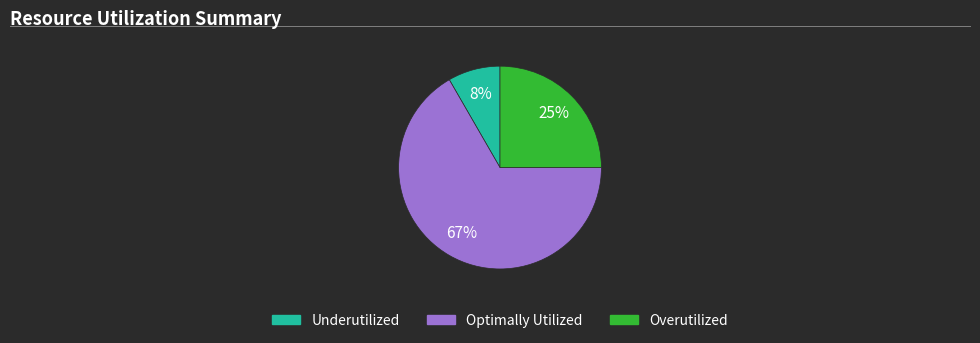

True or false: Optimally Utilized accounts for 67% of the total.

True